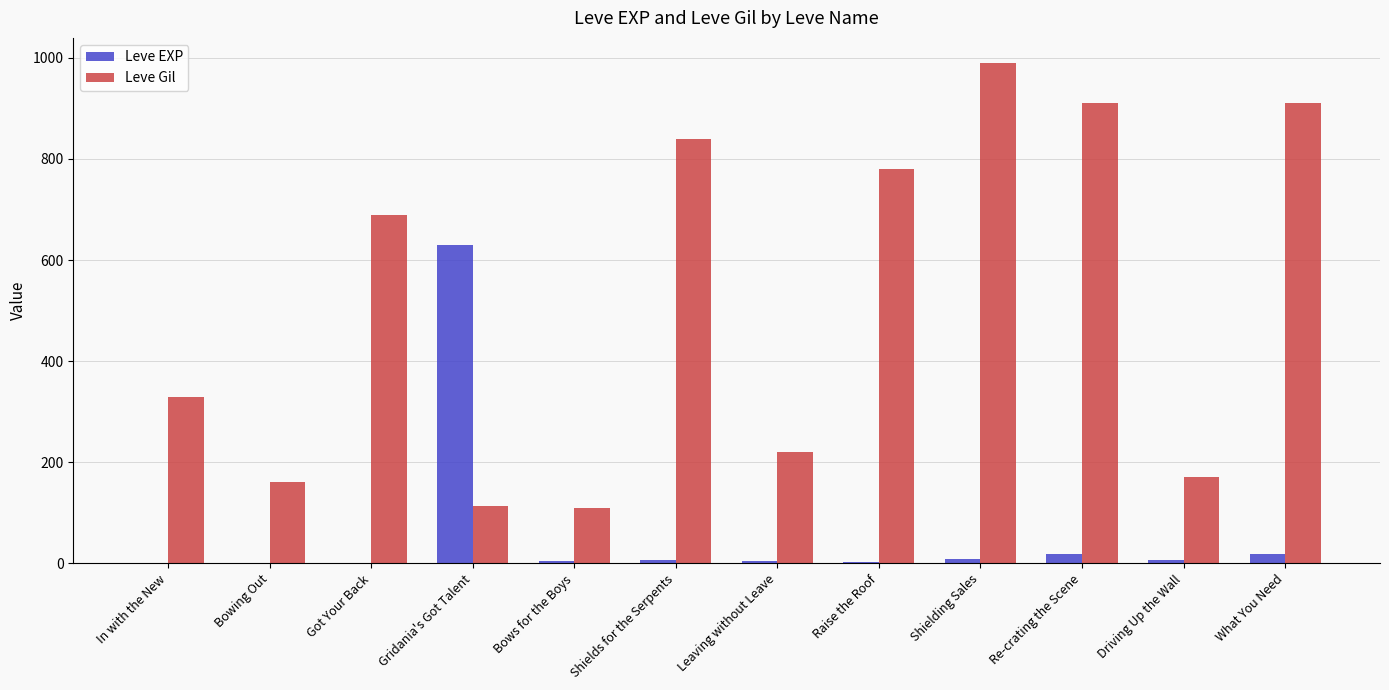

At which category does the chart reach its peak across all series?

Shielding Sales